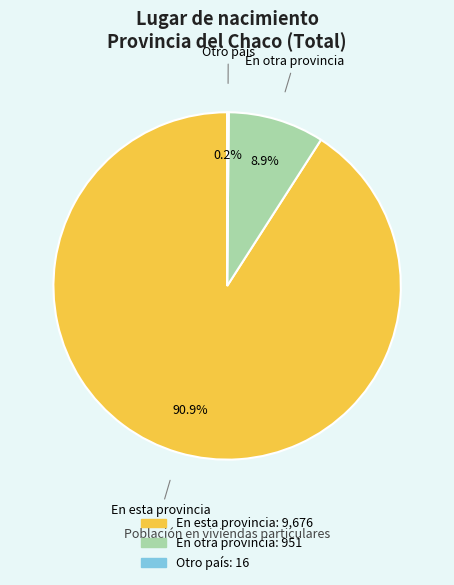

To the nearest percent, what is the average slice percentage?

33%